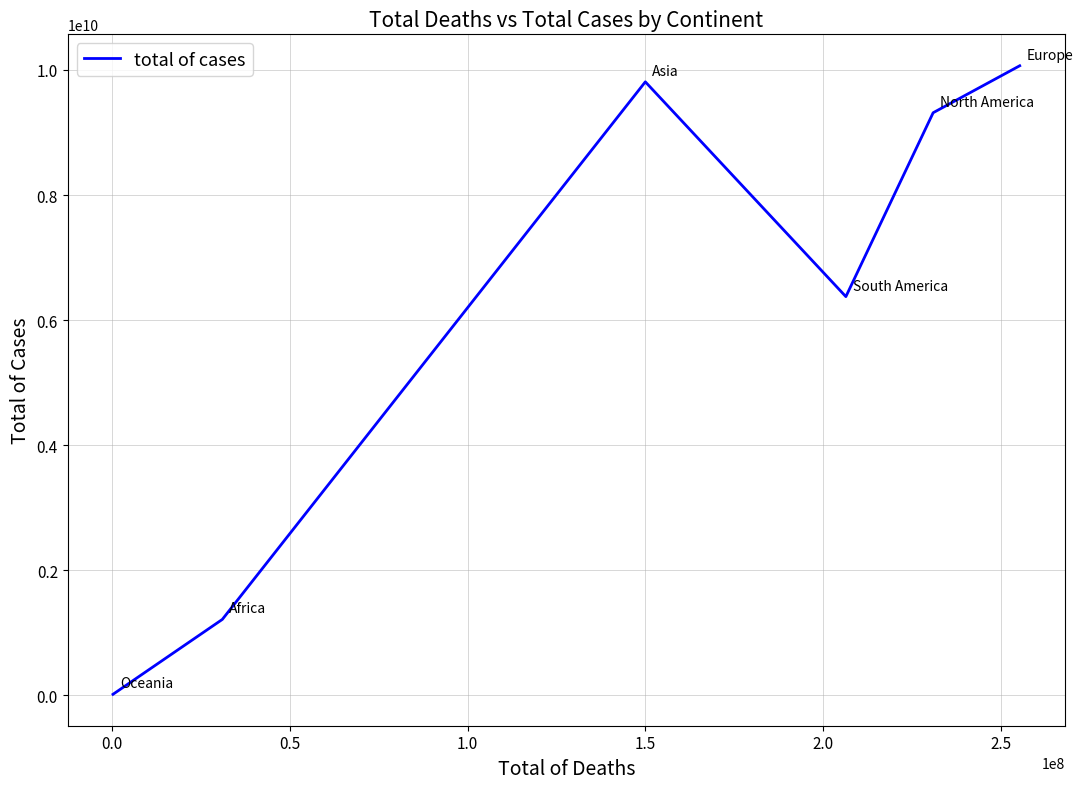

Count the number of data series in this chart.

1